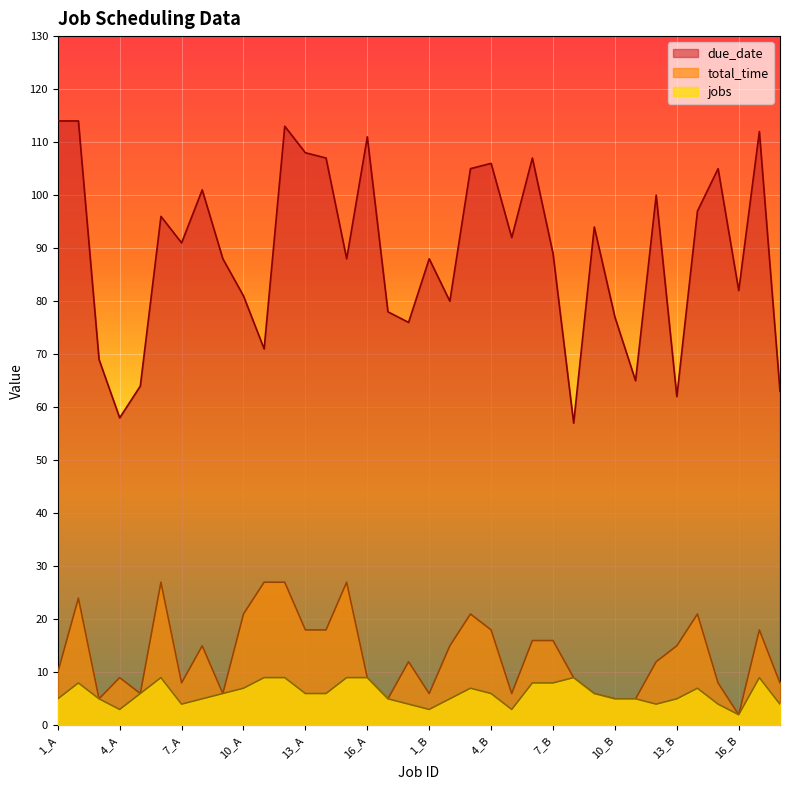

Reading right to left, extract all data points from this chart.

due_date: 63	112	82	105	97	62	100	65	77	94	57	89	107	92	106	105	80	88	76	78	111	88	107	108	113	71	81	88	101	91	96	64	58	69	114	114
total_time: 8	18	2	8	21	15	12	5	5	6	9	16	16	6	18	21	15	6	12	5	9	27	18	18	27	27	21	6	15	8	27	6	9	5	24	10
jobs: 4	9	2	4	7	5	4	5	5	6	9	8	8	3	6	7	5	3	4	5	9	9	6	6	9	9	7	6	5	4	9	6	3	5	8	5